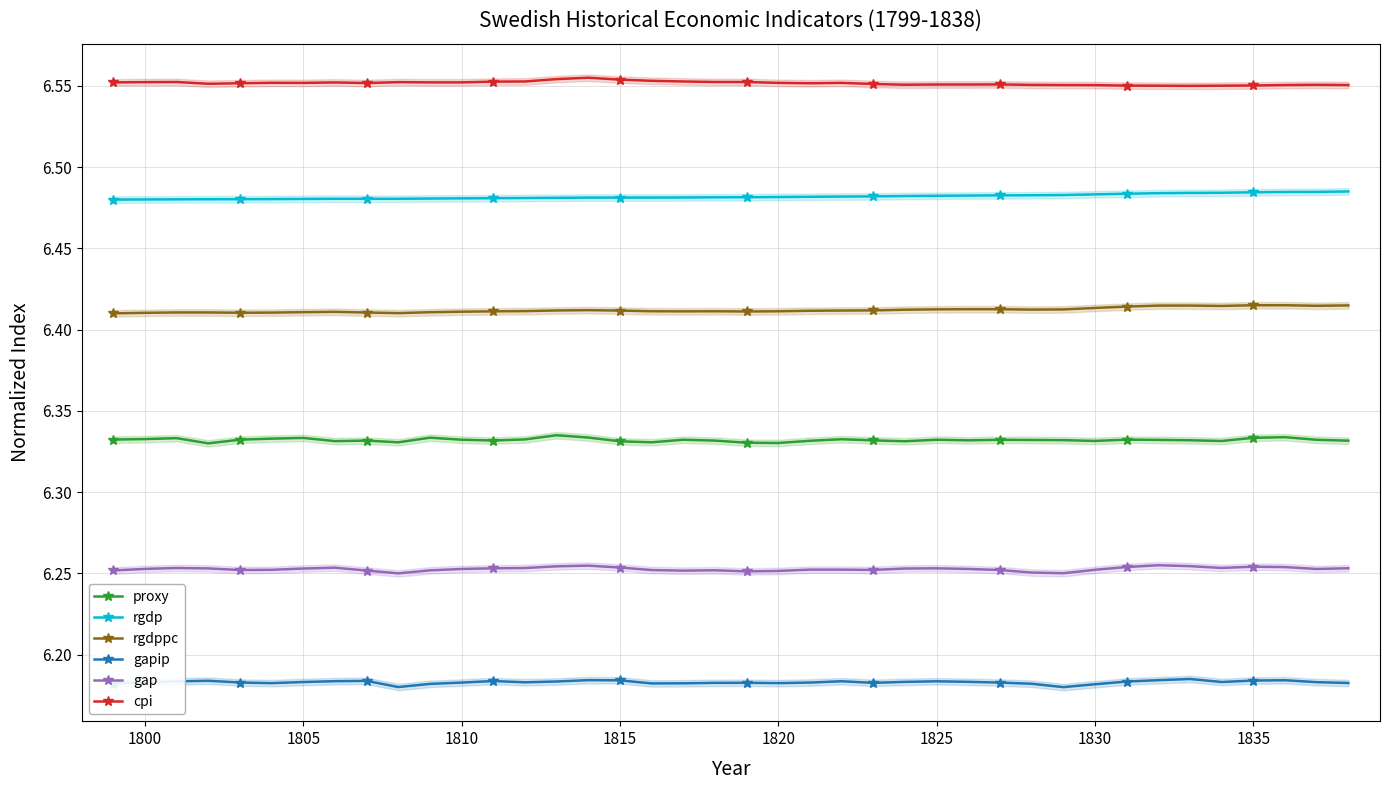

Is it true that rgdp equals 11.2 at 1830?

False